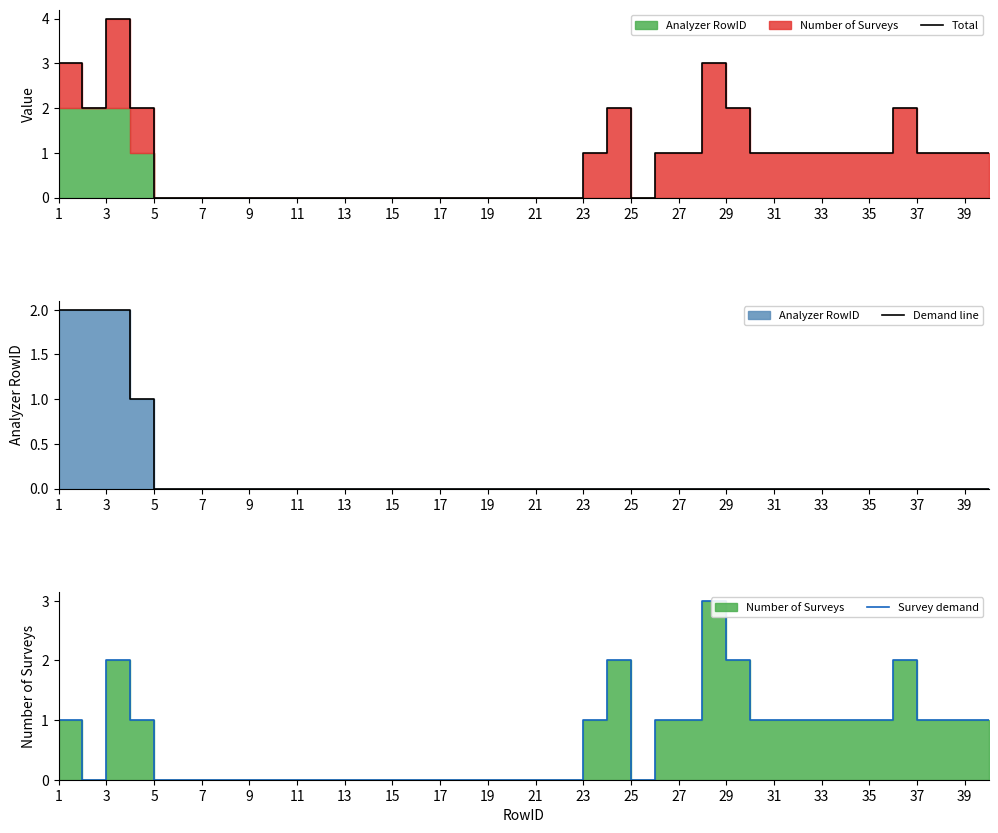

At which label is Survey demand closest to 1?

1